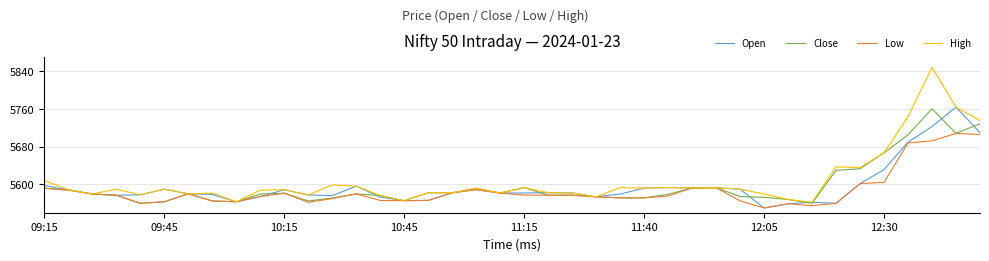

In Open, how many points are higher than both neighbors (excluding endpoints)?

9